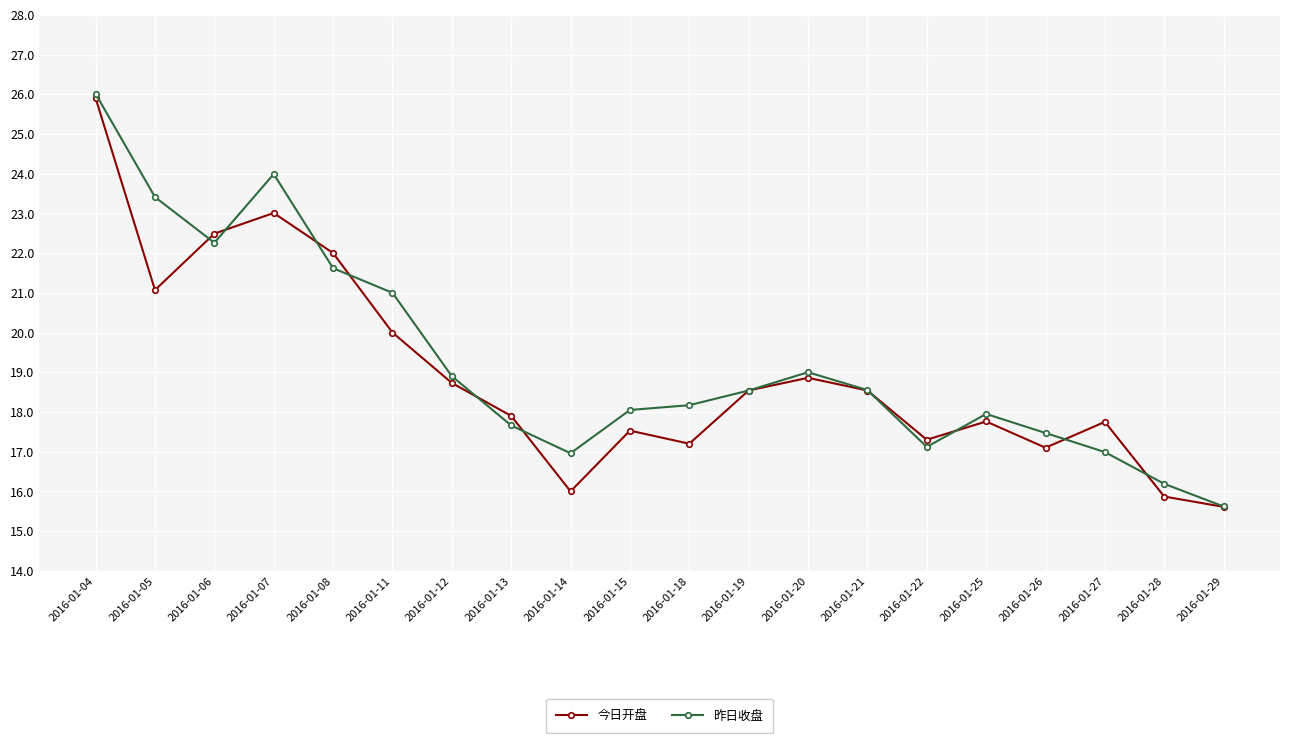

How many interior local peaks does the 昨日收盘 series have?

3